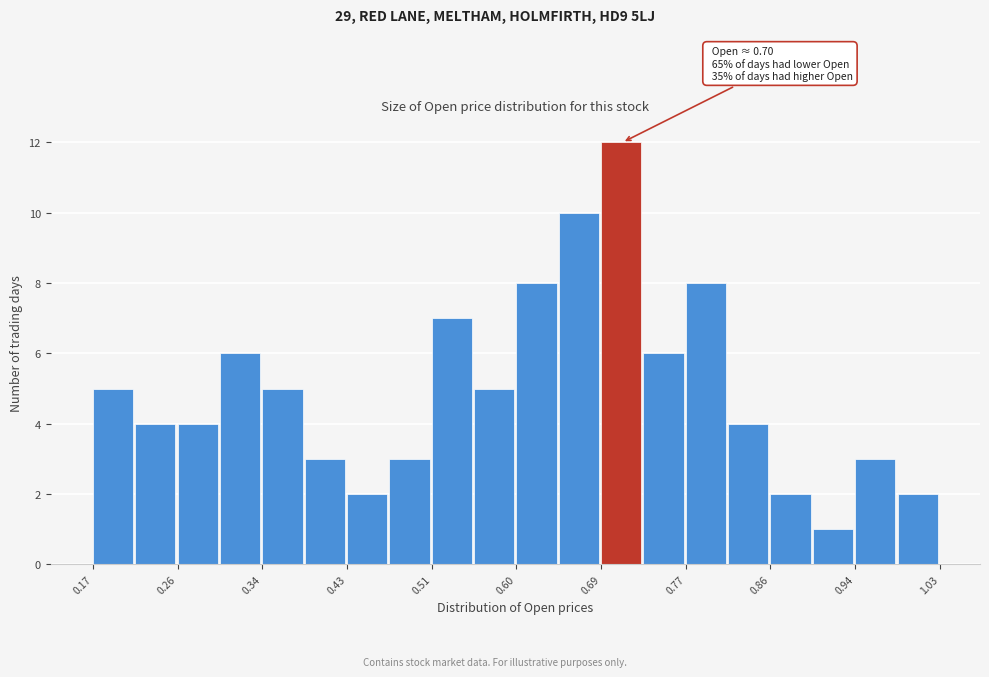

Over which range of the x-axis is the bar tallest?

0.686 to 0.729